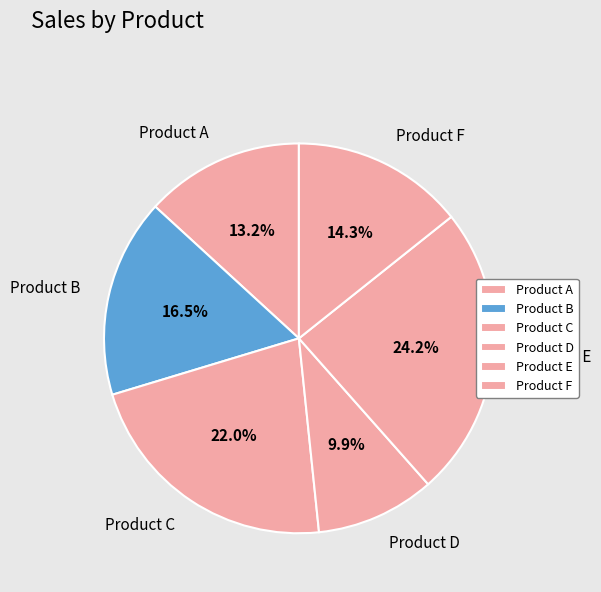

True or false: Product B accounts for 27% of the total.

False